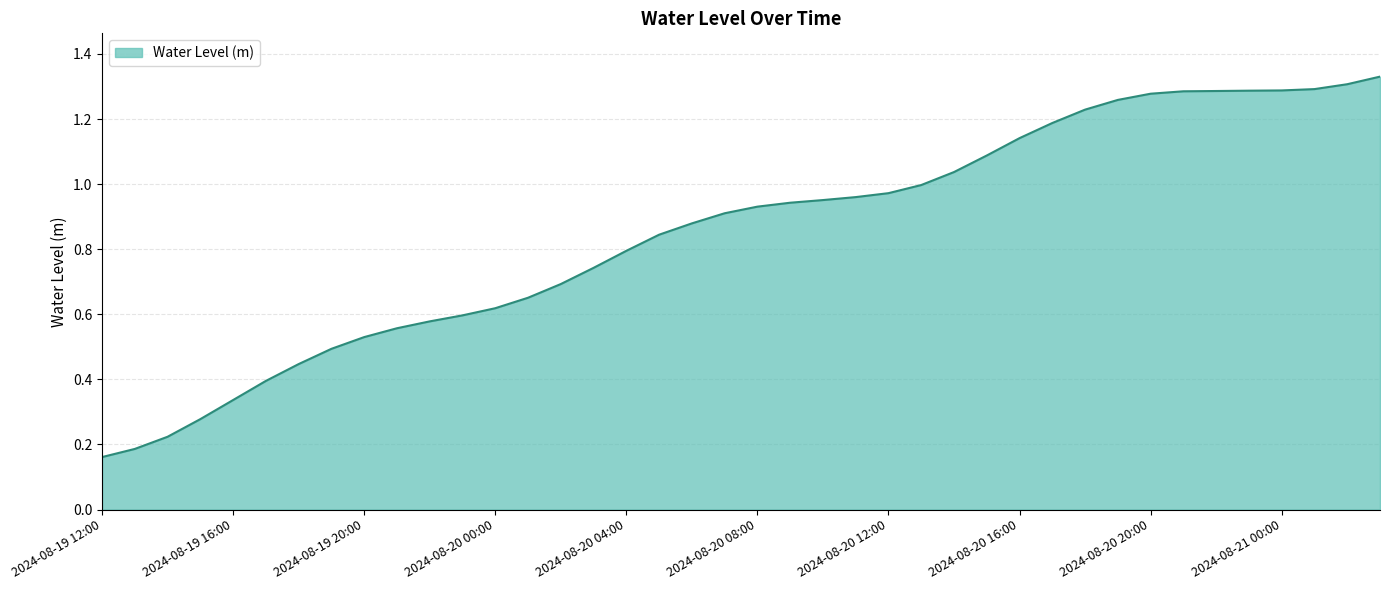

What is the maximum value shown in the chart?

1.3